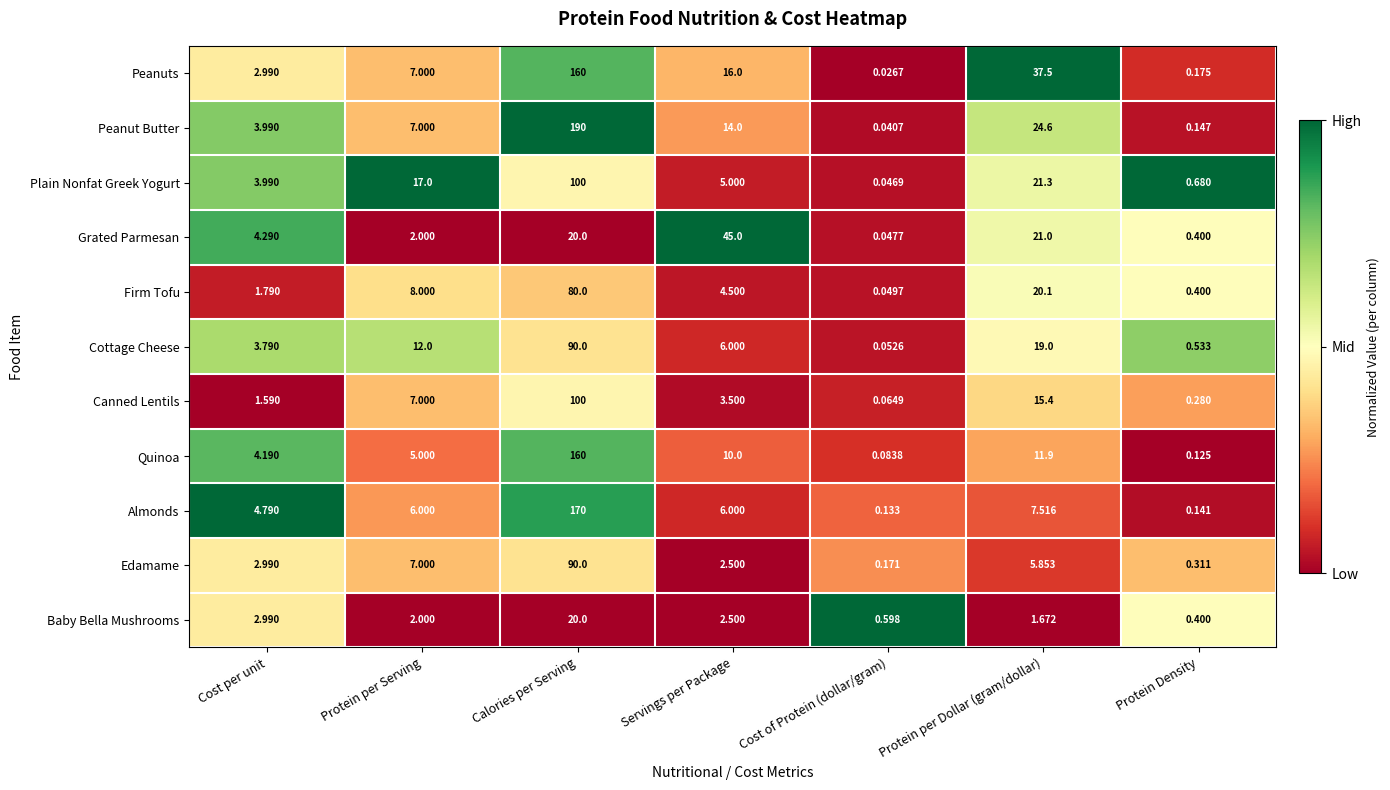

At how many categories does at least one series exceed 0?

7